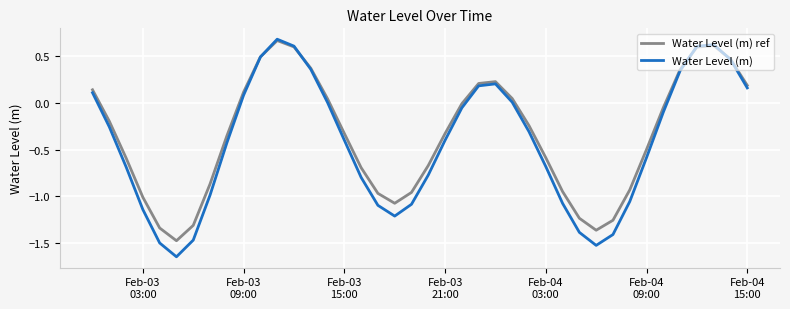

Which series has the largest range (max minus min)?

Water Level (m)